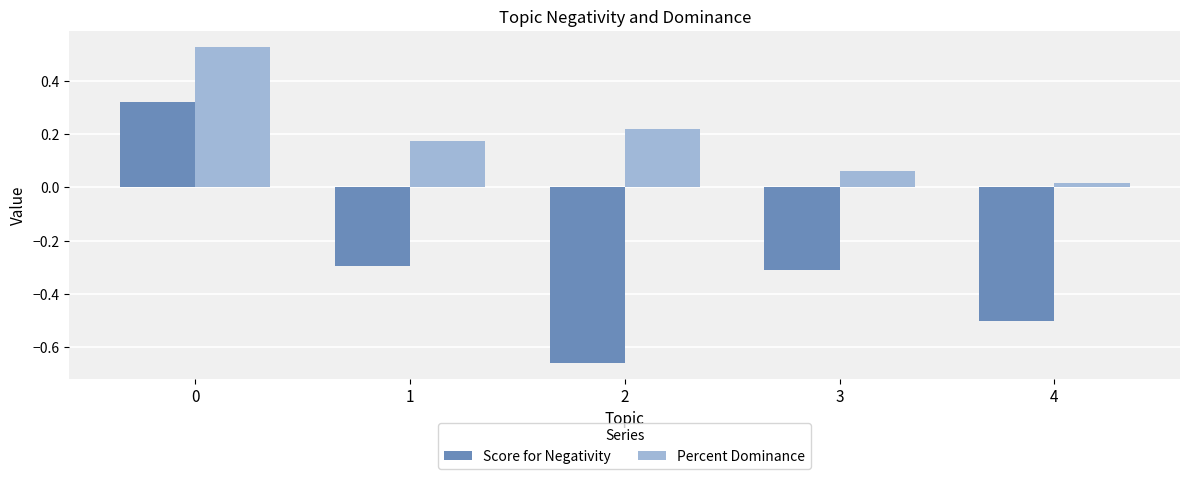

Is it true that Percent Dominance equals 0.1 at 1?

False